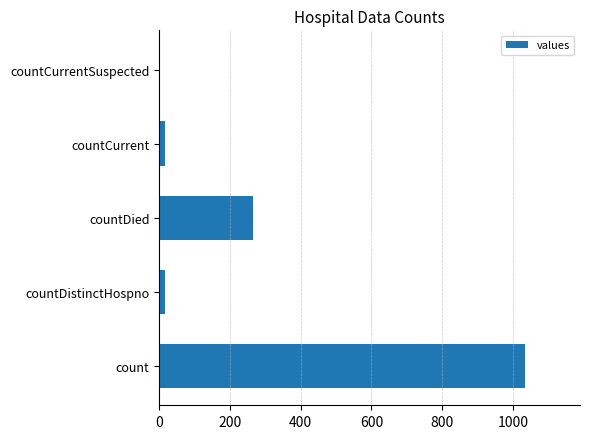

Are the bars horizontal?

Yes